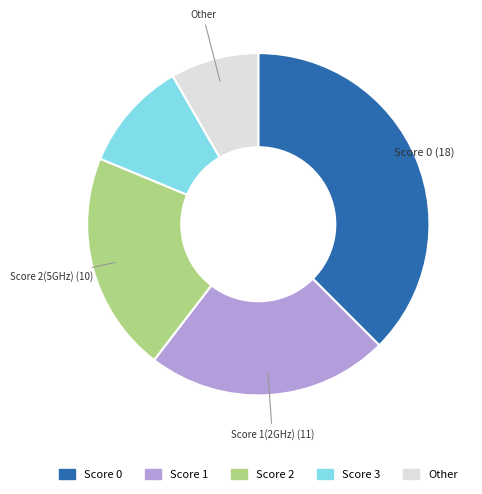

Is there a majority slice in this chart?

No